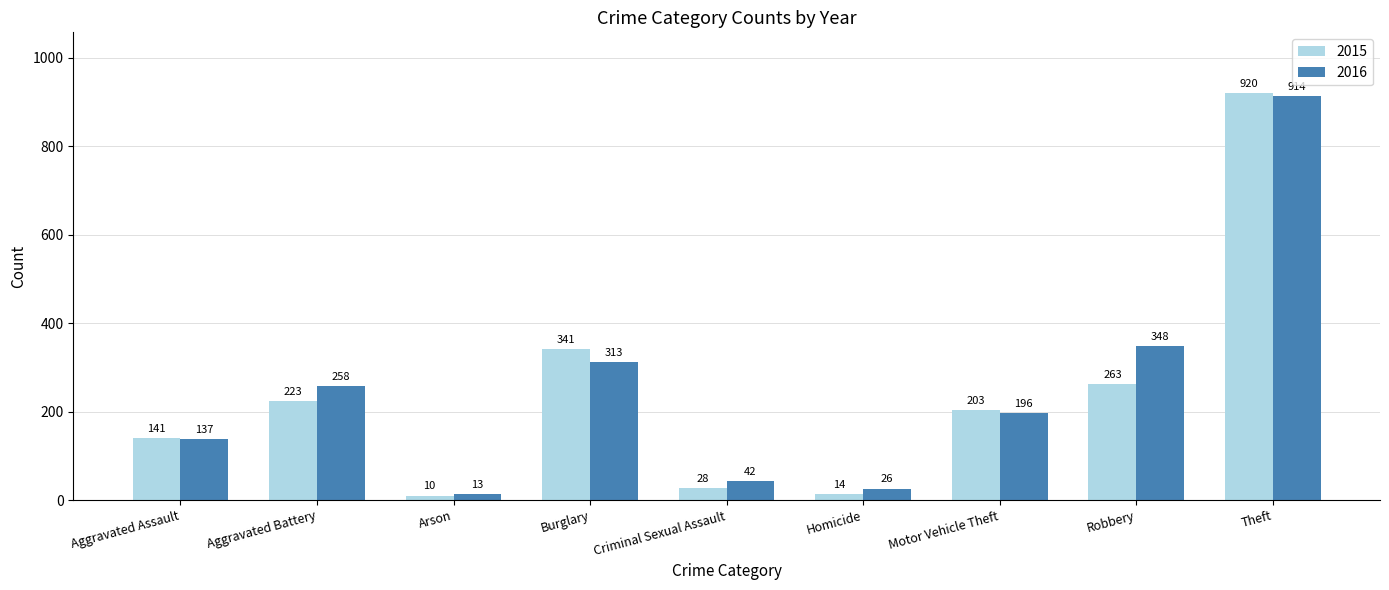

True or false: 2015 has a value of 10 at Arson.

True